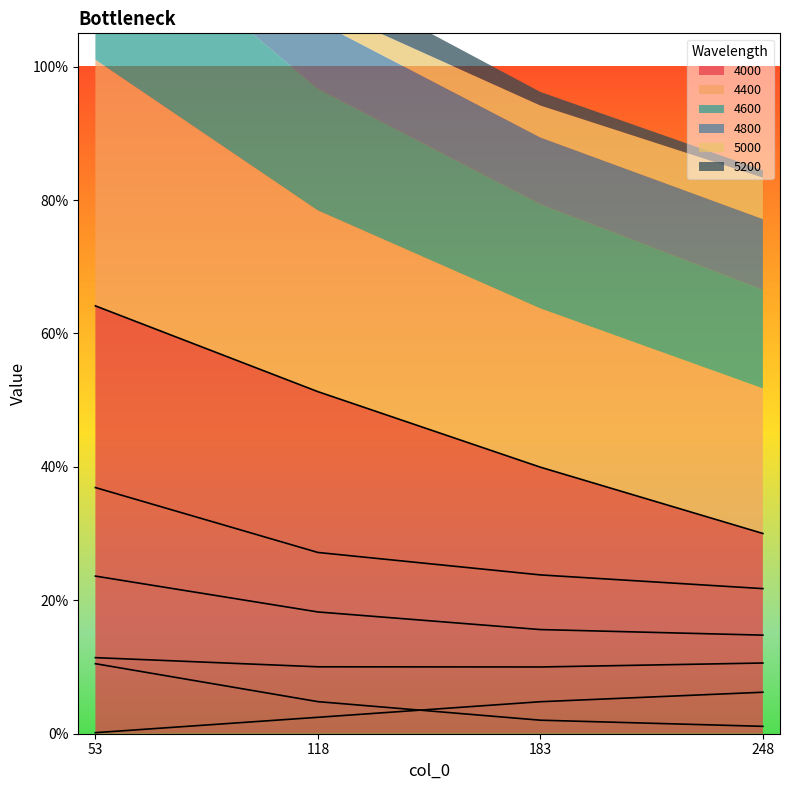

Rank the series by their maximum value, from lowest to highest.

5000, 5200, 4800, 4600, 4400, 4000